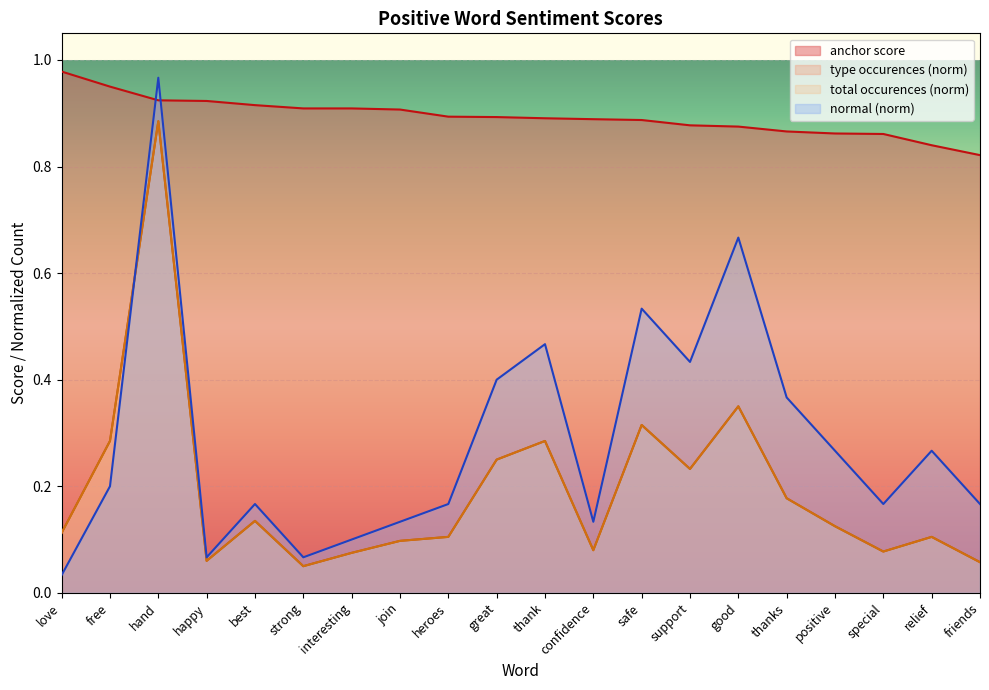

True or false: total occurences has more than 2 interior local peaks.

True